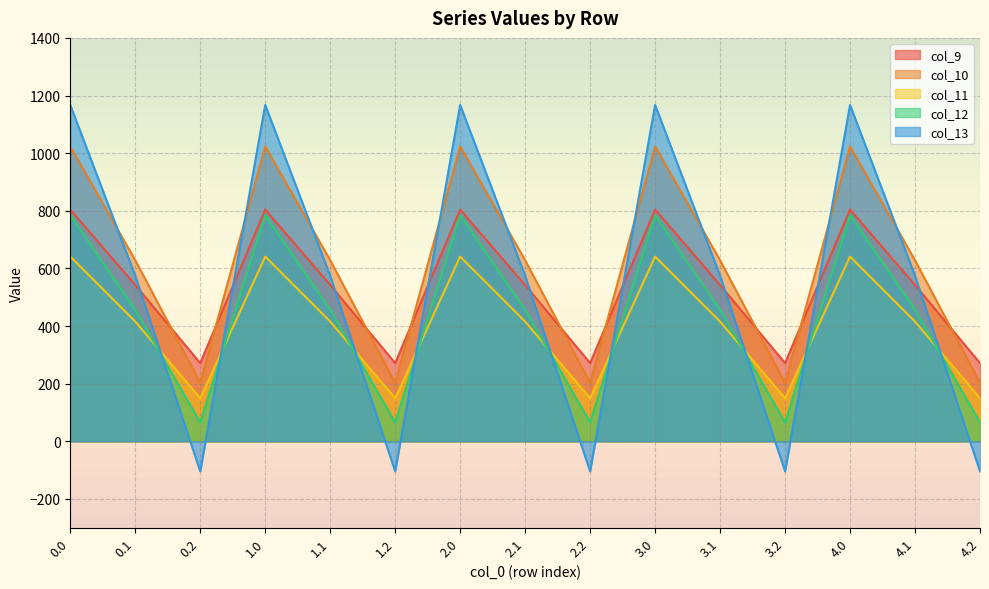

Reading right to left, transcribe all the data shown in this chart.

col_9: 4.2=271.1	4.1=542.1	4.0=804.0	3.2=271.1	3.1=542.1	3.0=804.0	2.2=271.1	2.1=542.1	2.0=804.0	1.2=271.1	1.1=542.1	1.0=804.0	0.2=271.1	0.1=542.1	0.0=804.0
col_10: 4.2=202.5	4.1=628.1	4.0=1023.2	3.2=202.5	3.1=628.1	3.0=1023.2	2.2=202.5	2.1=628.1	2.0=1023.2	1.2=202.5	1.1=628.1	1.0=1023.2	0.2=202.5	0.1=628.1	0.0=1023.2
col_11: 4.2=149.1	4.1=415.4	4.0=640.9	3.2=149.1	3.1=415.4	3.0=640.9	2.2=149.1	2.1=415.4	2.0=640.9	1.2=149.1	1.1=415.4	1.0=640.9	0.2=149.1	0.1=415.4	0.0=640.9
col_12: 4.2=65.2	4.1=456.1	4.0=784.4	3.2=65.2	3.1=456.1	3.0=784.4	2.2=65.2	2.1=456.1	2.0=784.4	1.2=65.2	1.1=456.1	1.0=784.4	0.2=65.2	0.1=456.1	0.0=784.4
col_13: 4.2=-104.4	4.1=574.0	4.0=1167.2	3.2=-104.4	3.1=574.0	3.0=1167.2	2.2=-104.4	2.1=574.0	2.0=1167.2	1.2=-104.4	1.1=574.0	1.0=1167.2	0.2=-104.4	0.1=574.0	0.0=1167.2